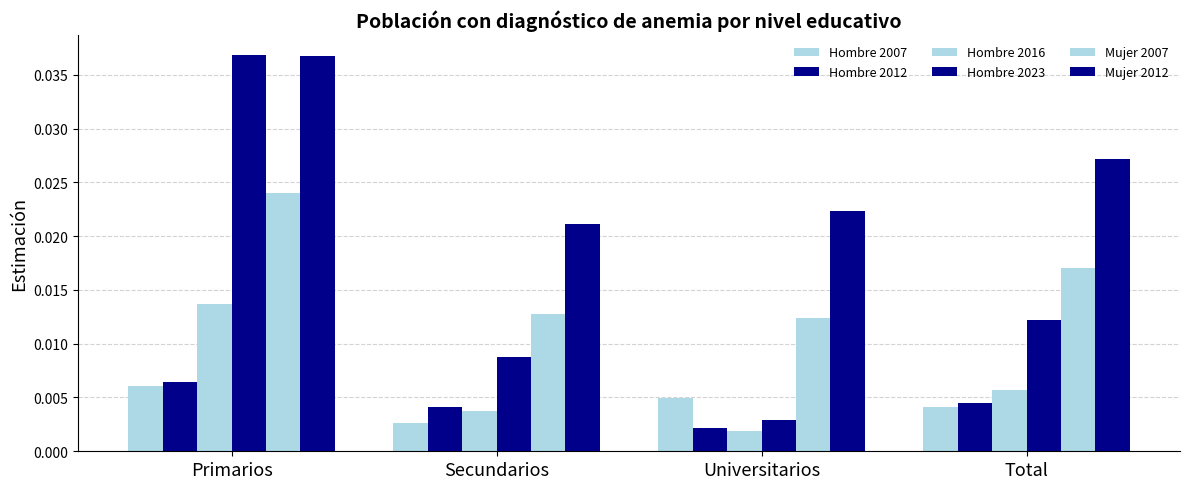

At Total, list the series in order from smallest to largest.

Hombre 2007, Hombre 2012, Hombre 2016, Hombre 2023, Mujer 2007, Mujer 2012